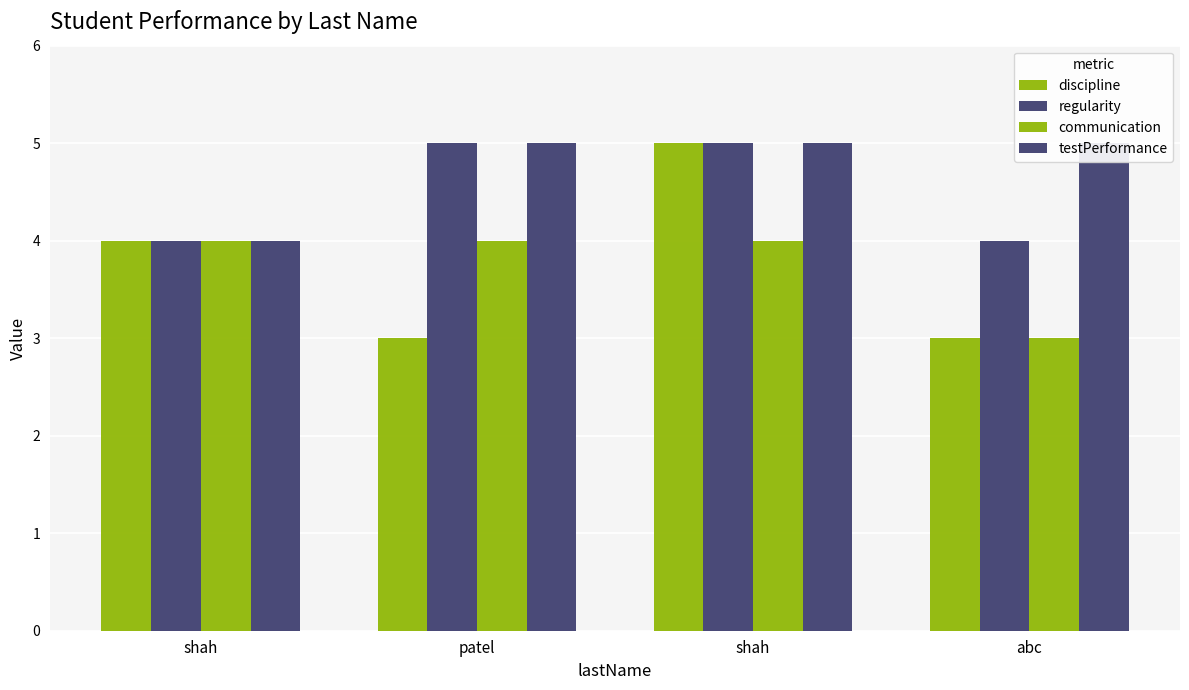

What is the difference between the maximum and minimum values in the communication series?

1